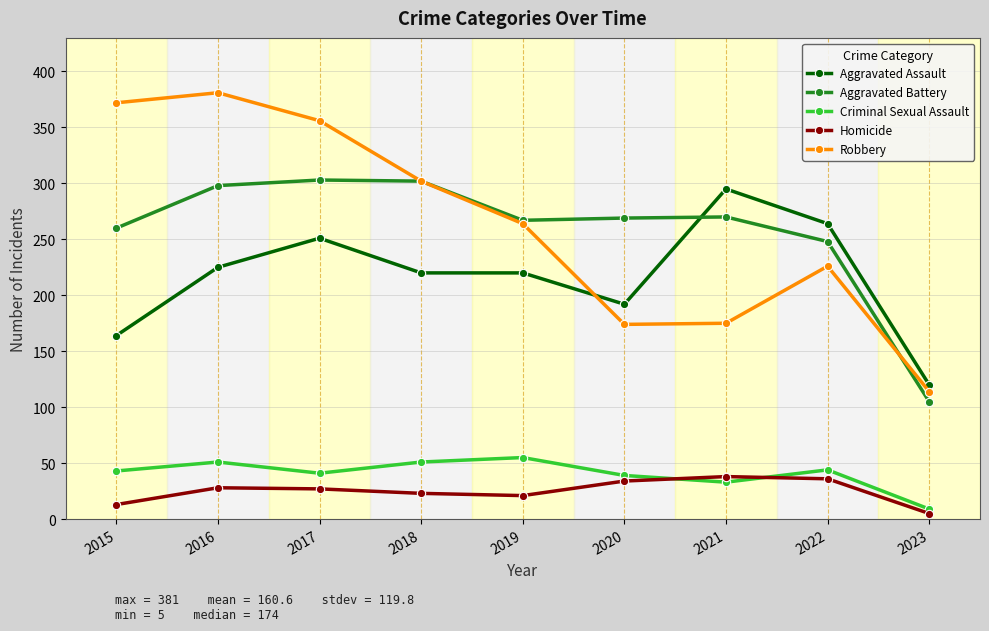

What is the total value across all series at 2022?

818